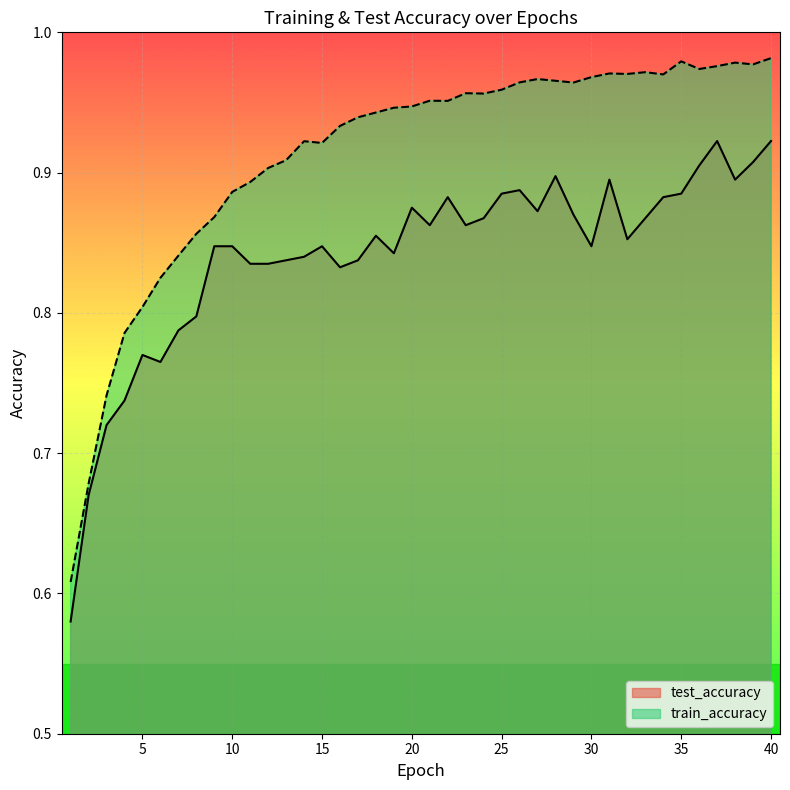

Rank the series by their maximum value, from highest to lowest.

train_accuracy, test_accuracy